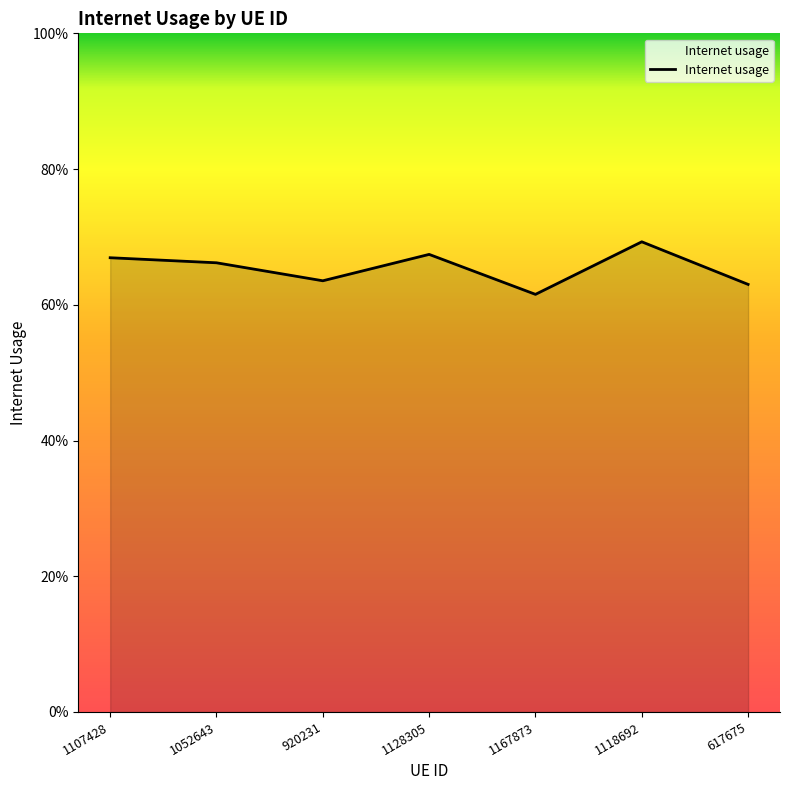

List the labels in order of value, largest first.

1118692, 1128305, 1107428, 1052643, 920231, 617675, 1167873